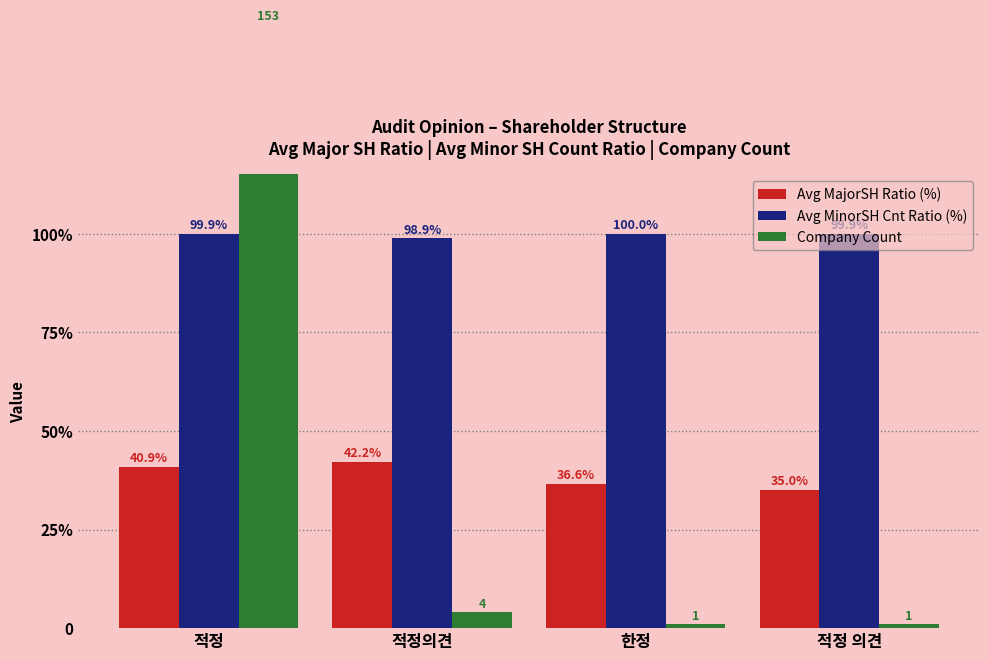

Reading left to right, extract all data points from this chart.

Avg MajorSH Ratio (%): 40.9	42.2	36.6	35.0
Avg MinorSH Cnt Ratio (%): 99.9	98.9	100.0	99.9
Company Count: 153.0	4.0	1.0	1.0